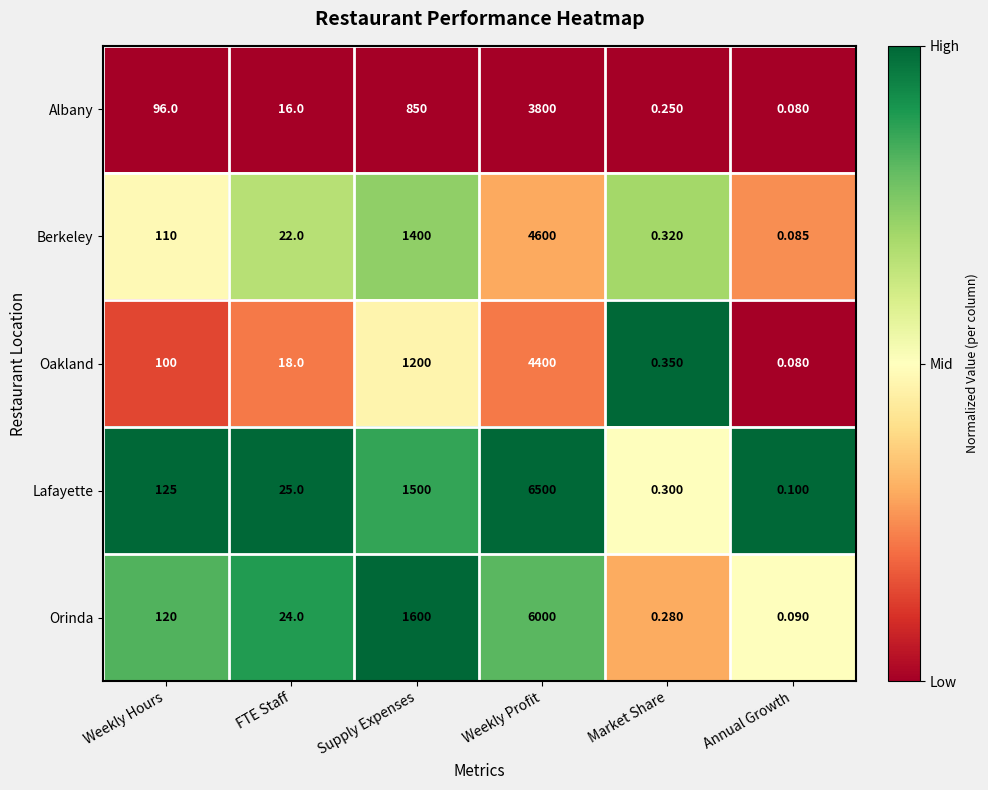

Which label corresponds to the largest value in the chart?

Weekly Profit